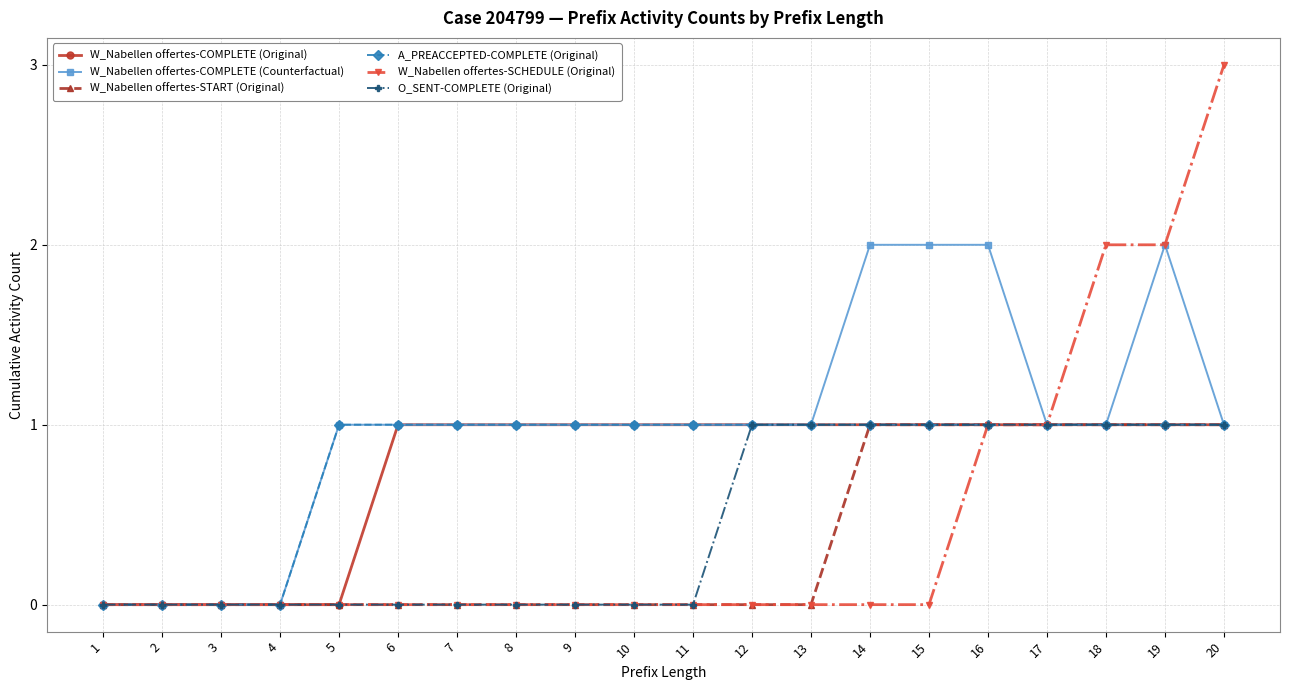

What is the maximum value shown in the chart?

3